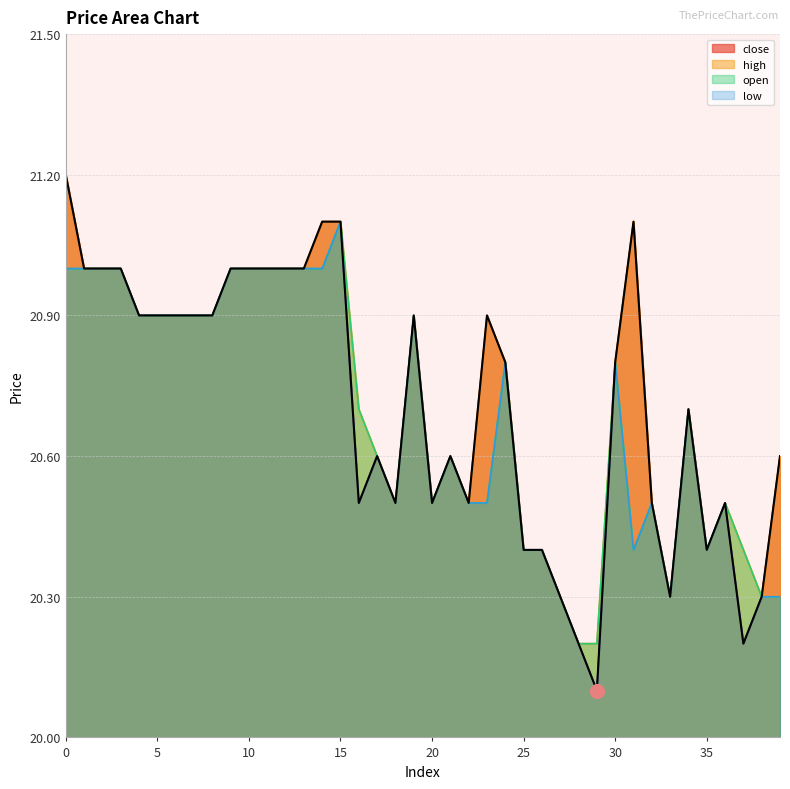

True or false: the data shows 36.5 at 5.

False